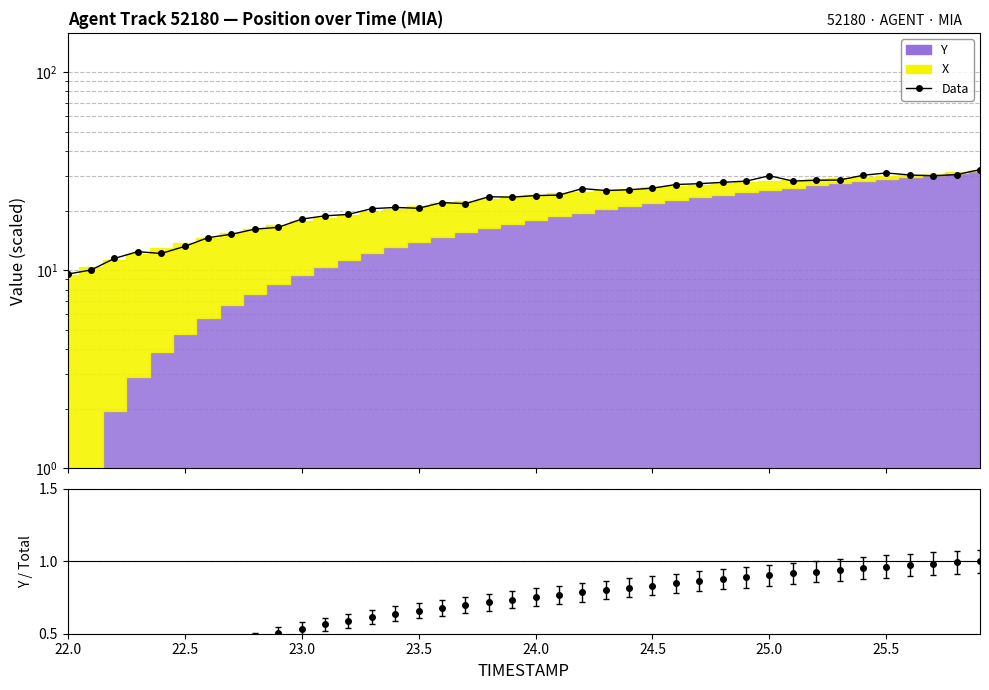

What is the value of the 35th point from the left?

30.2